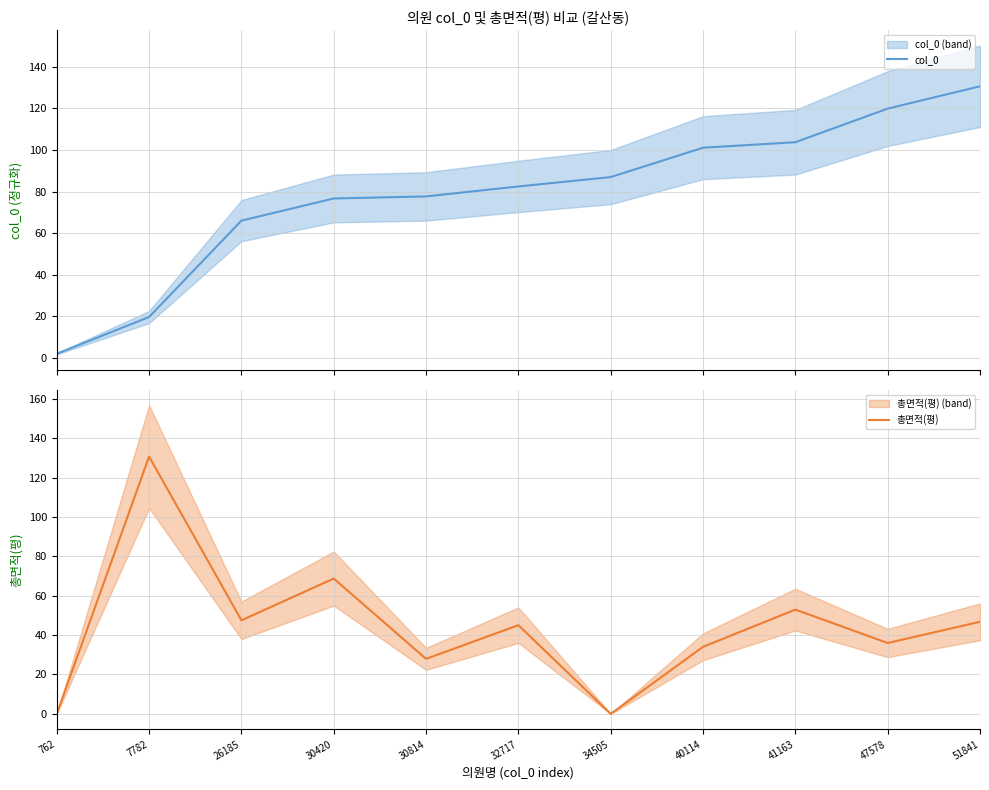

The 총면적(평) series shows -81.0 at 34505. True or false?

False